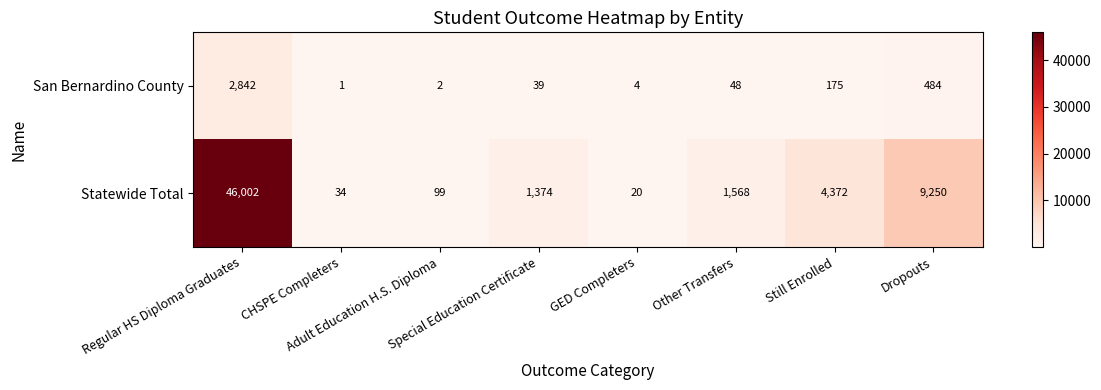

Which series has the widest spread of values?

Statewide Total